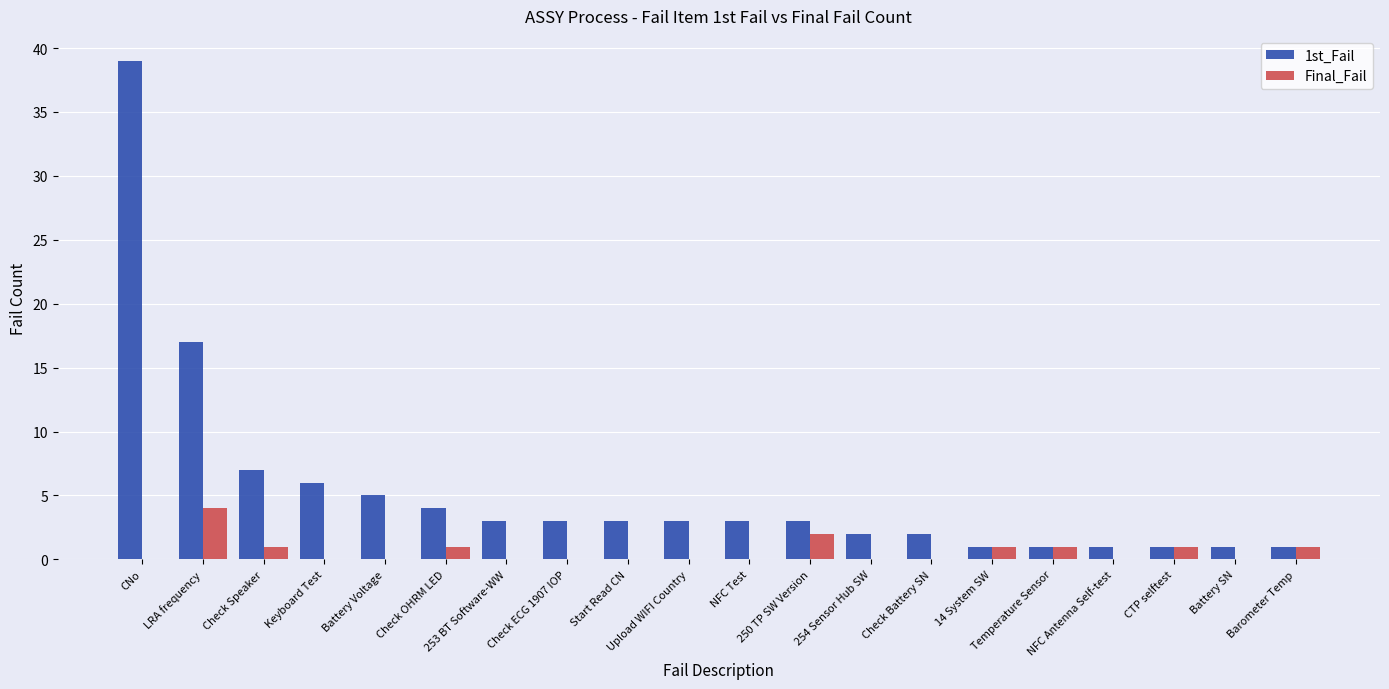

How many groups of bars are there?

20